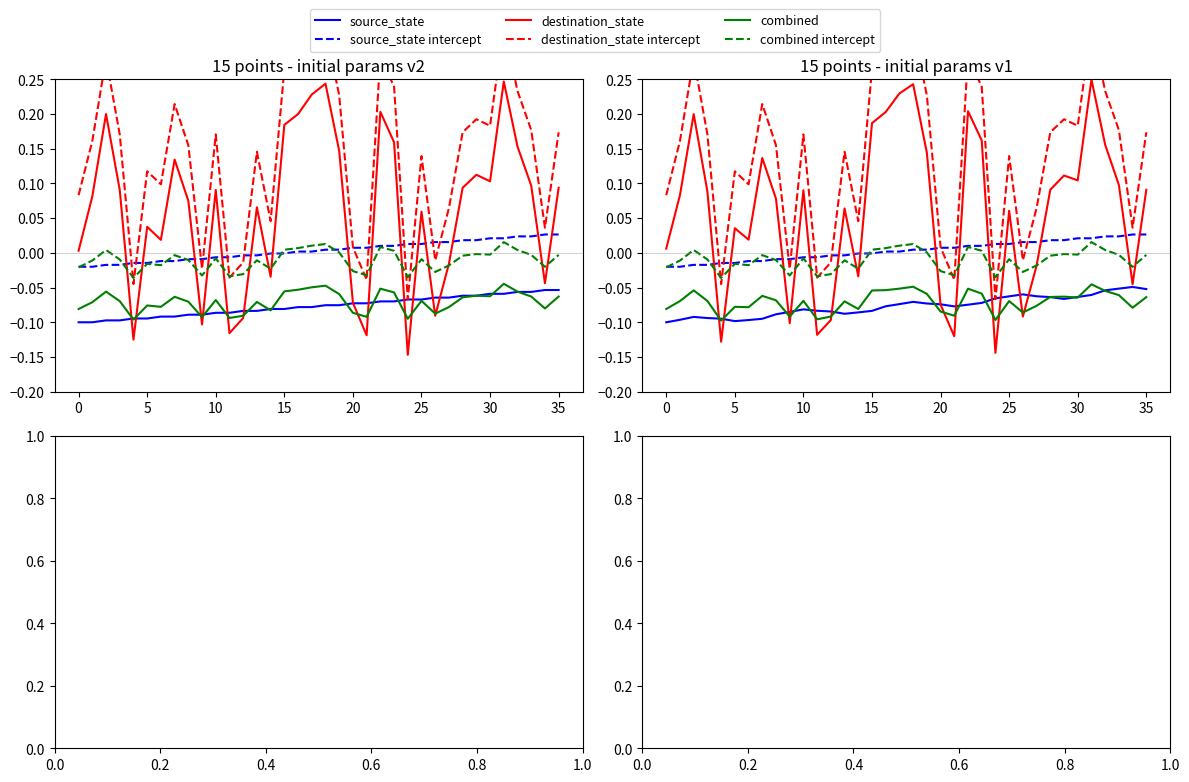

What is the minimum value shown in the chart?

-0.1